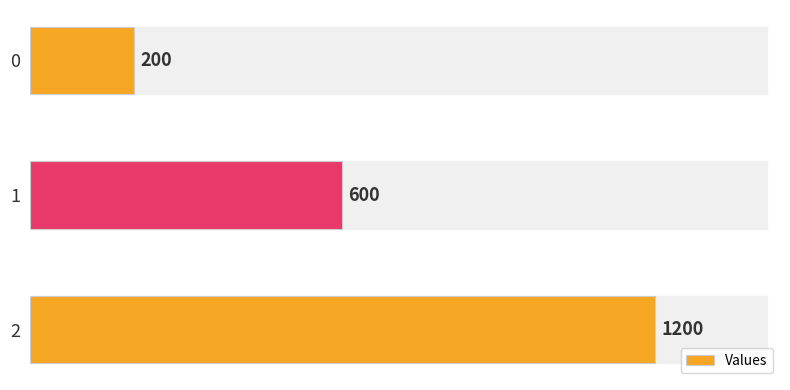

What is the difference between the maximum and minimum values?

1000